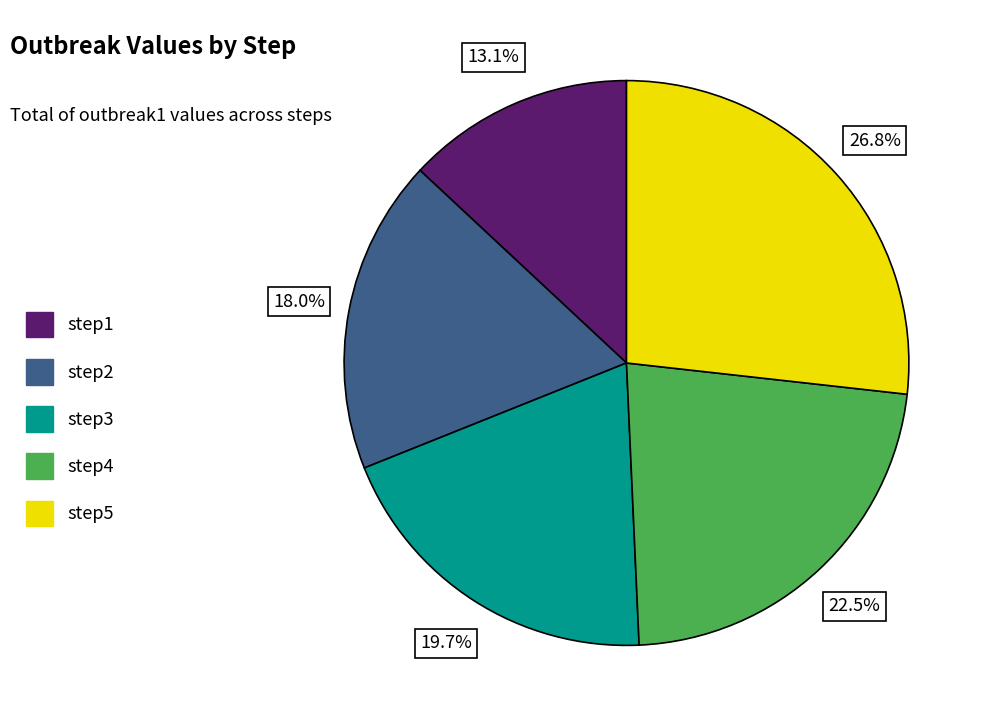

Rank the categories by value from lowest to highest.

step1, step2, step3, step4, step5